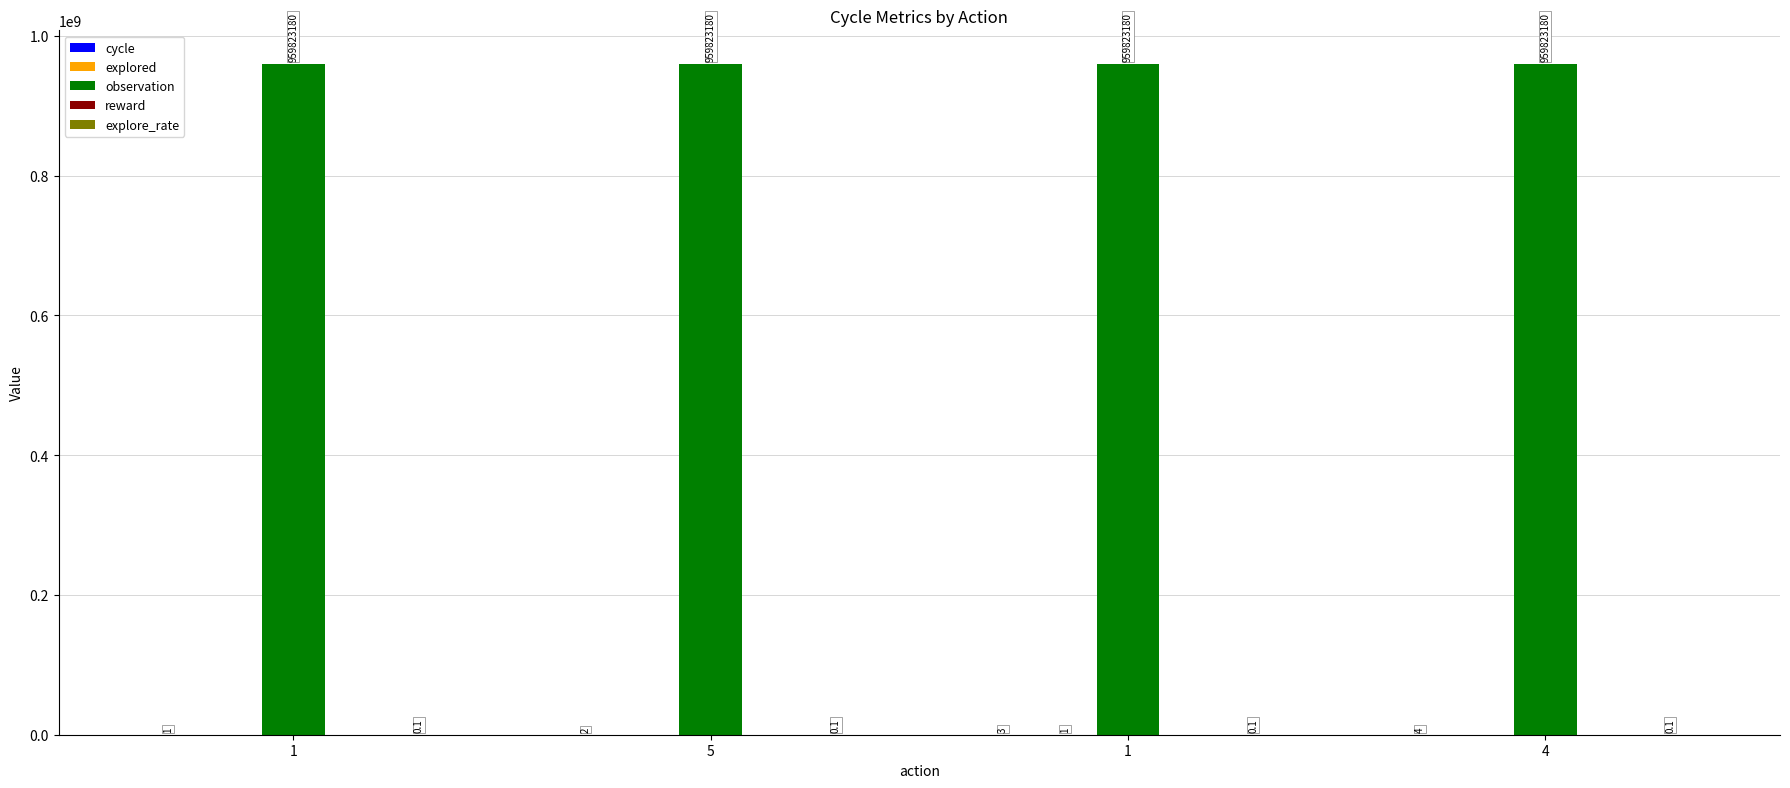

How many series are shown in this chart?

4